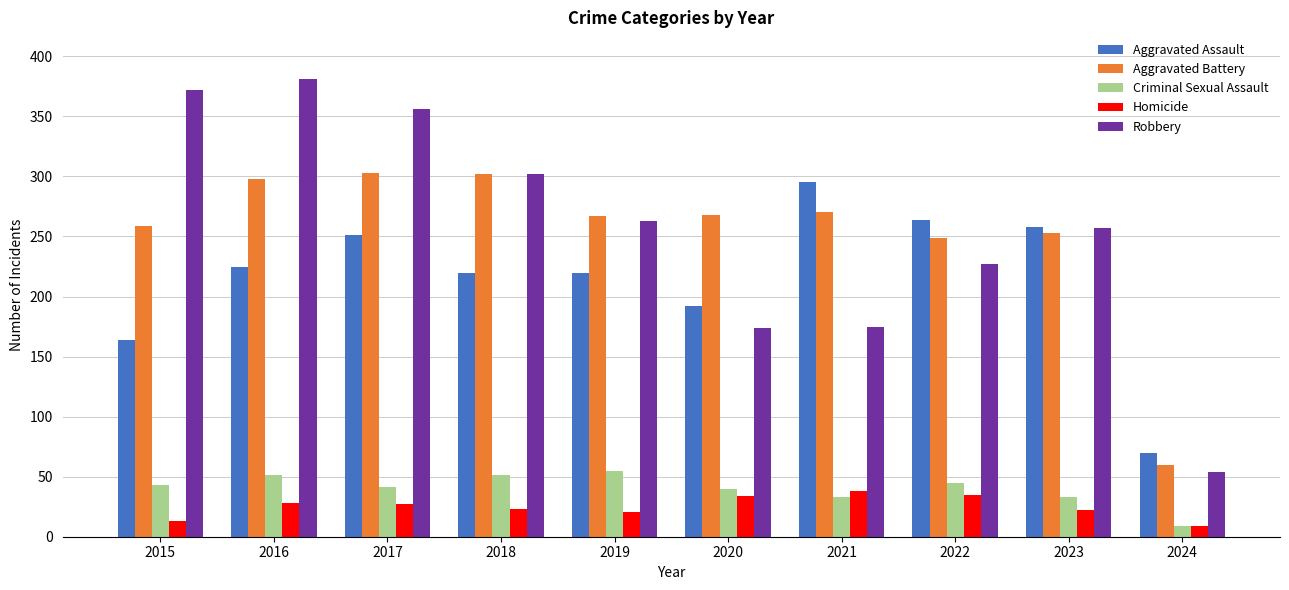

At which label is Robbery closest to 217?

2022